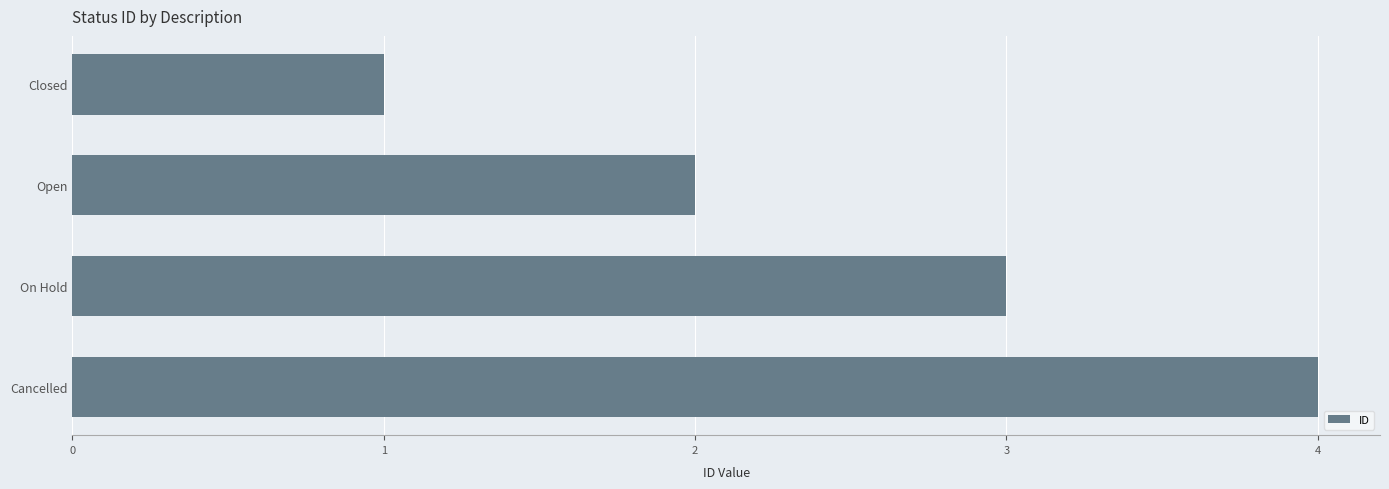

What is the label of the 1st bar from the top?

Closed